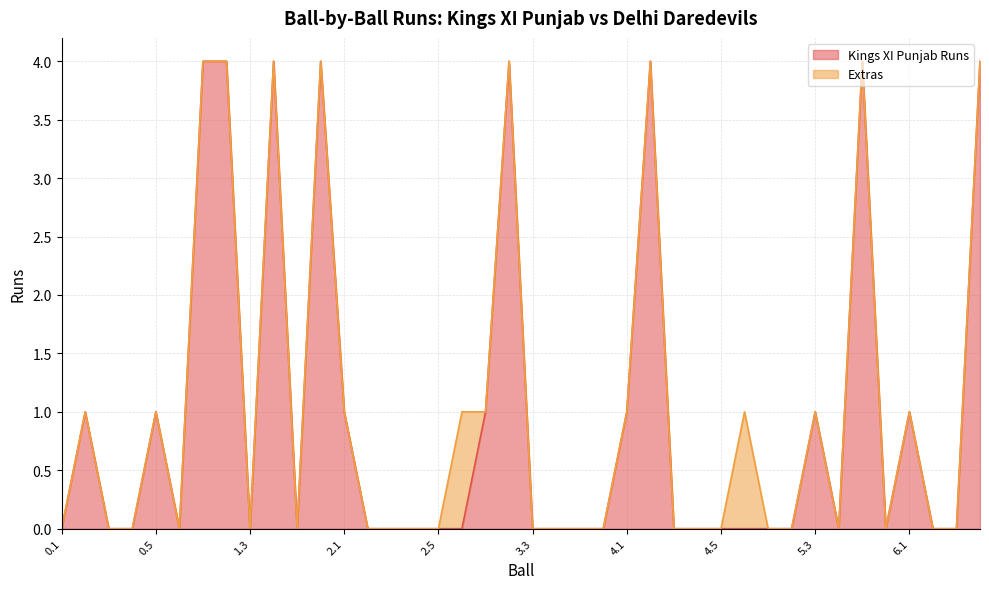

List the labels in order of value, smallest first.

0.1, 0.3, 0.4, 0.6, 1.3, 1.5, 2.2, 2.3, 2.4, 2.5, 2.6, 3.3, 3.4, 3.5, 3.6, 4.3, 4.4, 4.5, 4.6, 5.1, 5.2, 5.4, 5.6, 6.2, 6.3, 0.2, 0.5, 2.1, 3.1, 4.1, 5.3, 6.1, 1.1, 1.2, 1.4, 1.6, 3.2, 4.2, 5.5, 6.4